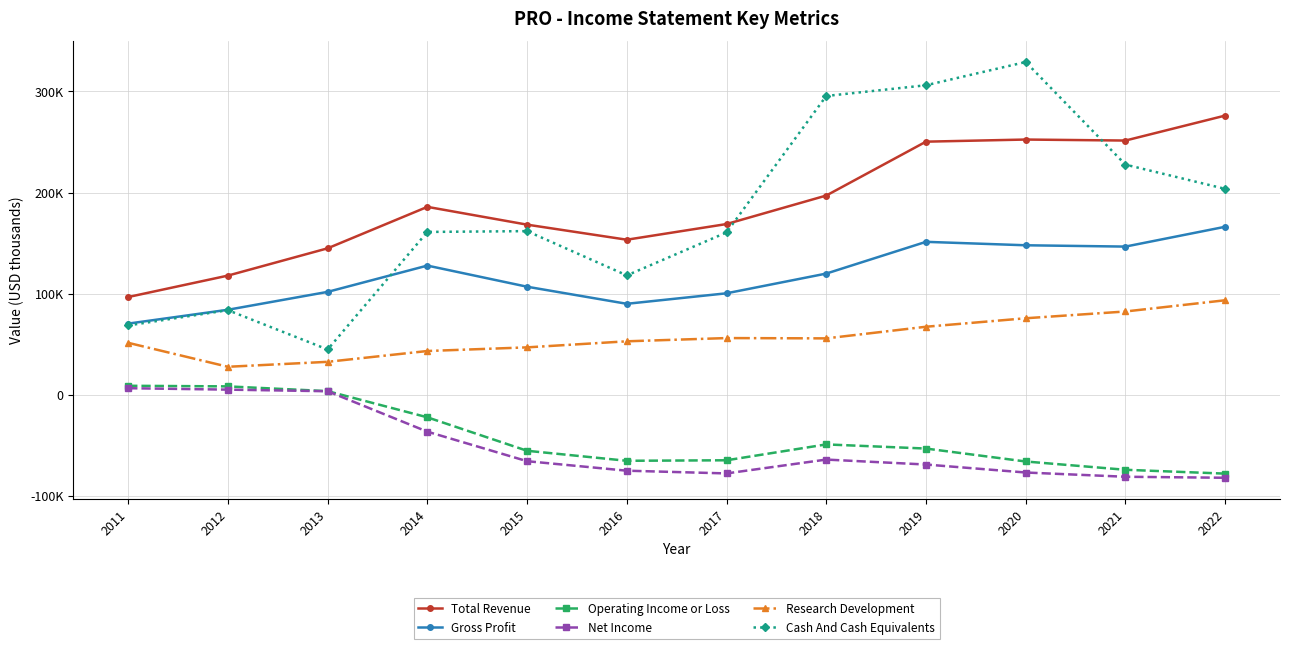

What is the minimum value shown in the chart?

-82200